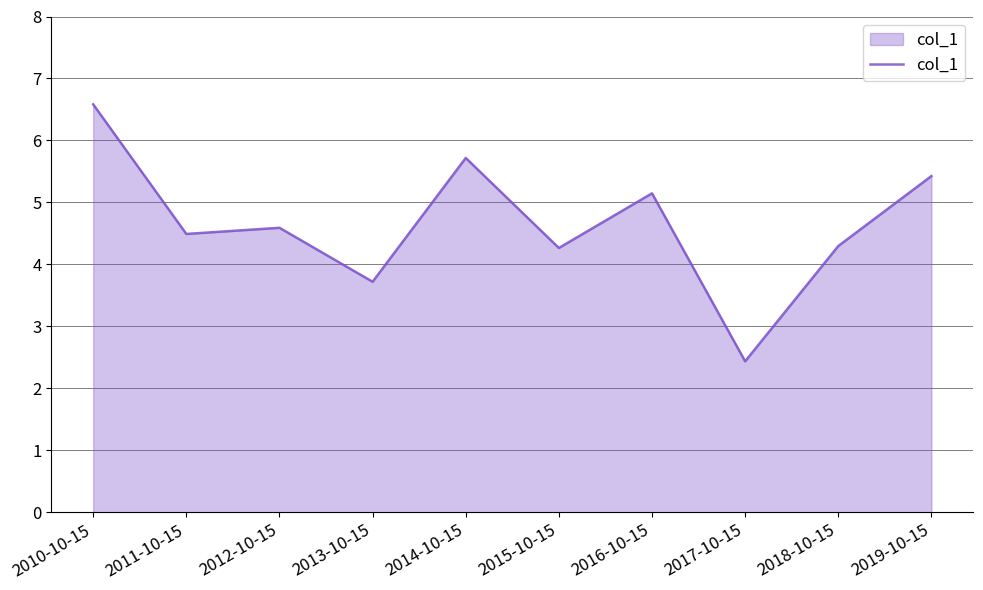

The chart shows a value of 6.0 at 2013-10-15. True or false?

False